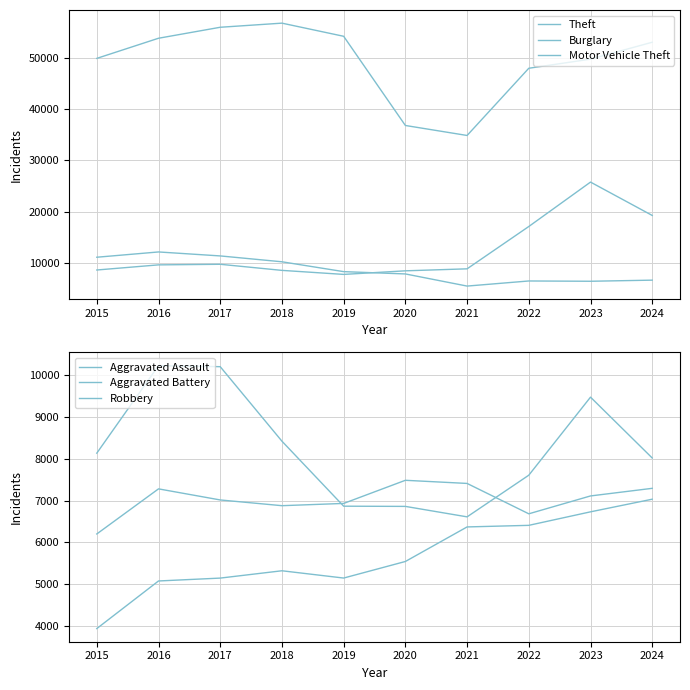

The Motor Vehicle Theft series shows 17388 at 2023. True or false?

False